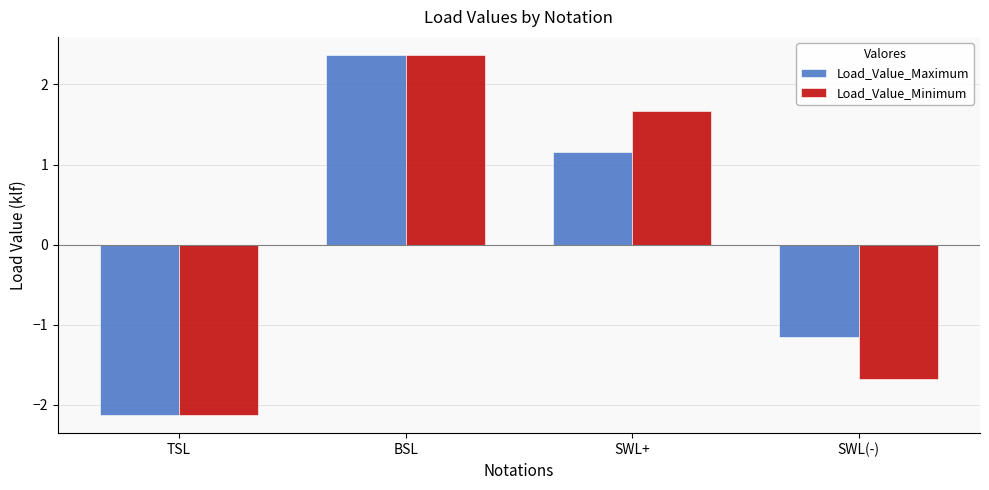

Is the value of Load_Value_Minimum at SWL(-) greater than the value of Load_Value_Maximum at TSL?

Yes